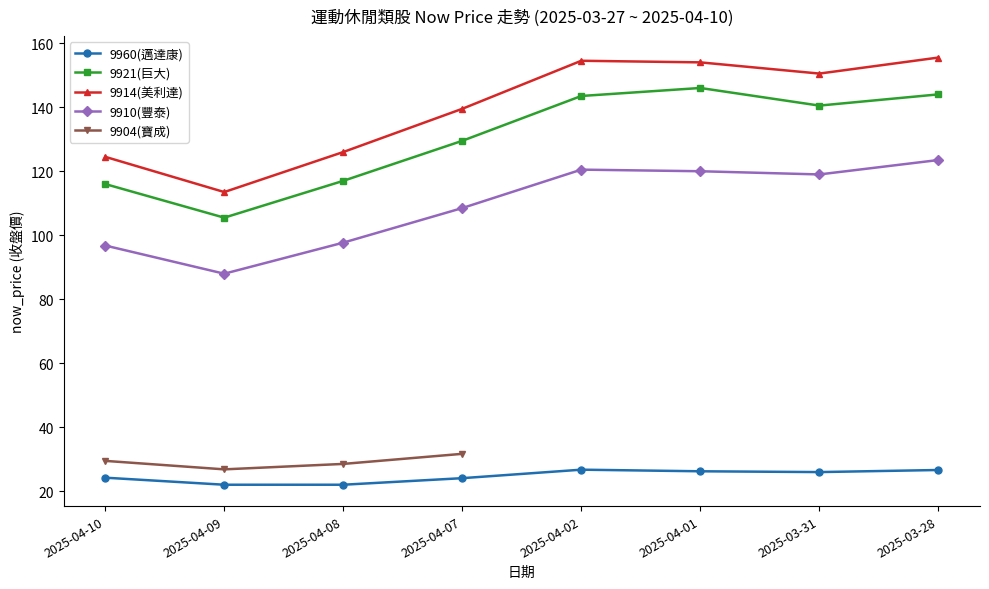

What is the change in value from 2025-03-31(9914) to 2025-04-07(9910)?

-42.0